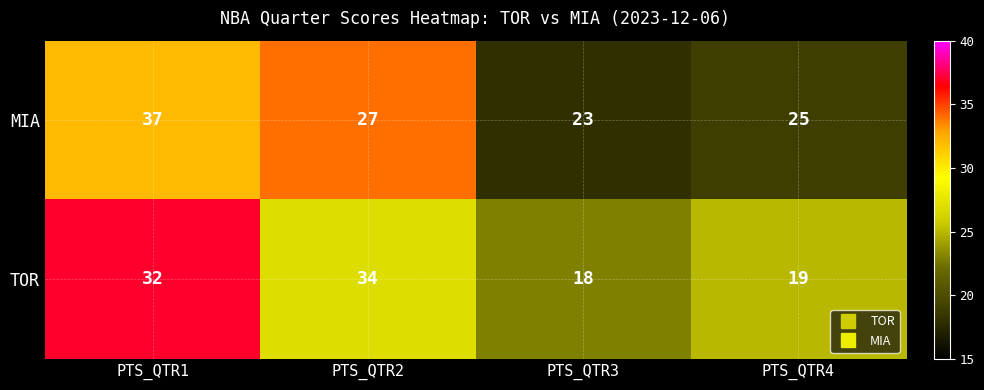

Which series has the largest total across all categories?

MIA